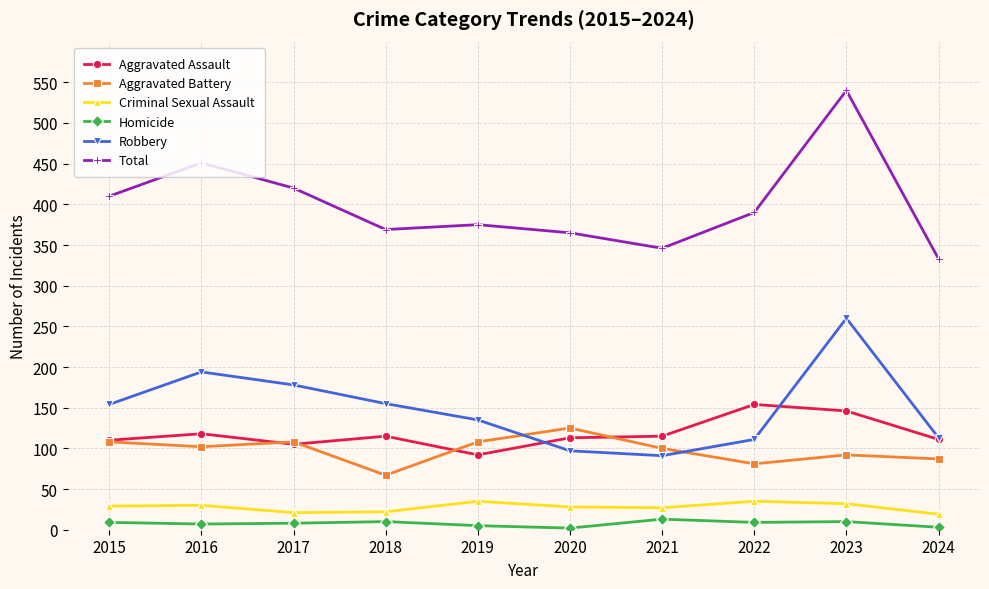

Is it true that Aggravated Assault equals 111 at 2024?

True